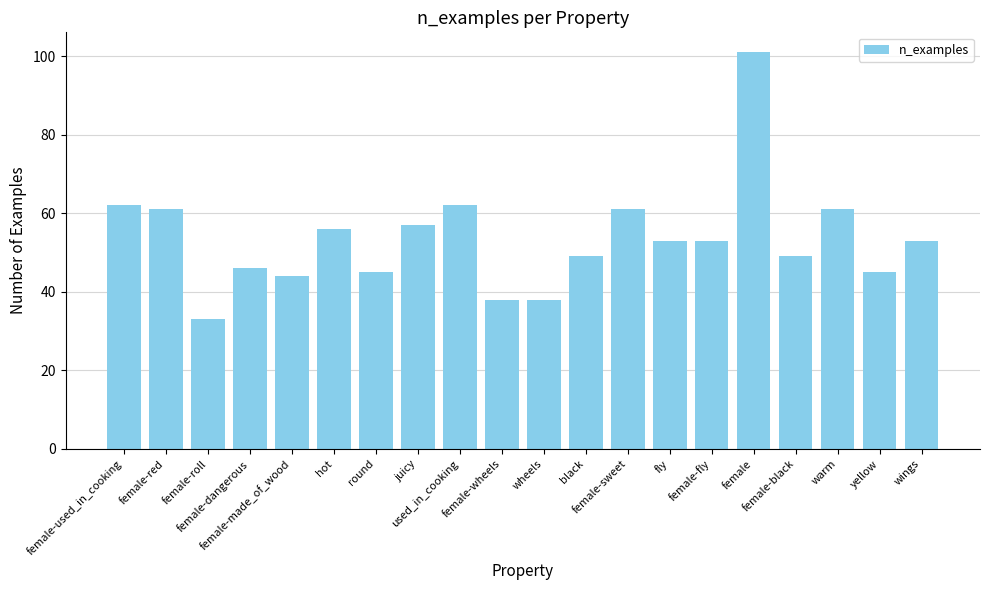

Reading left to right, what are all the values shown in this chart?

female-used_in_cooking=62	female-red=61	female-roll=33	female-dangerous=46	female-made_of_wood=44	hot=56	round=45	juicy=57	used_in_cooking=62	female-wheels=38	wheels=38	black=49	female-sweet=61	fly=53	female-fly=53	female=101	female-black=49	warm=61	yellow=45	wings=53